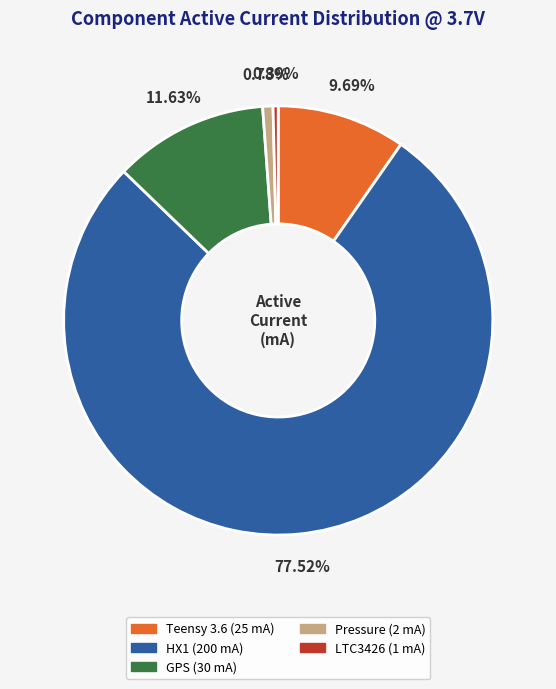

Count the number of slices in the pie.

5